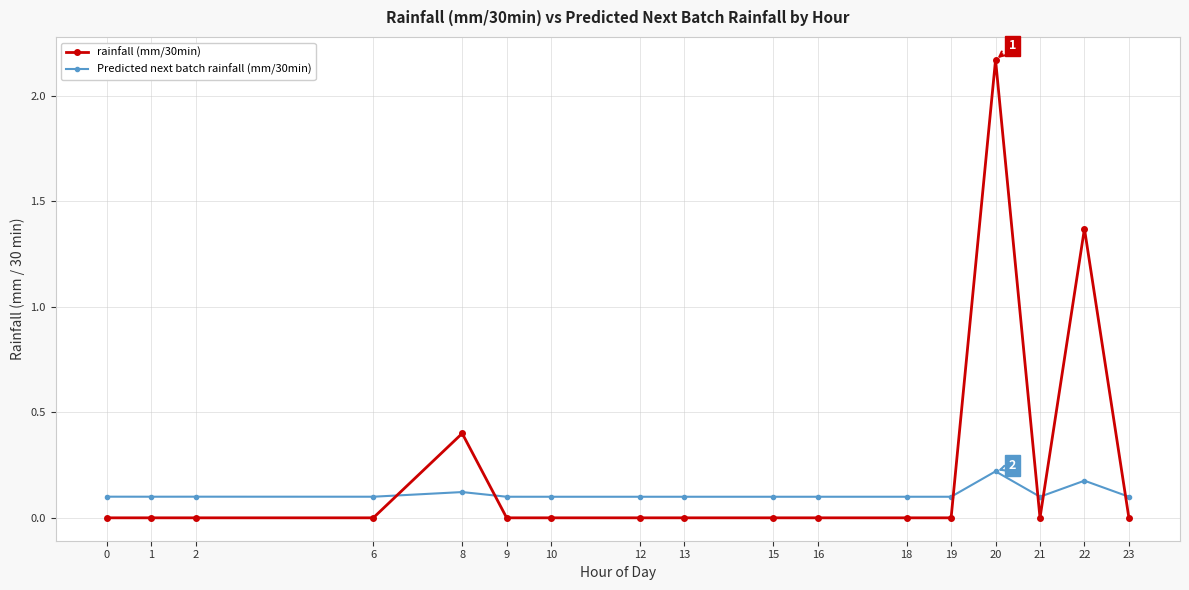

The value of Predicted next batch rainfall (mm/30min) at 16 is 0.0. True or false?

False